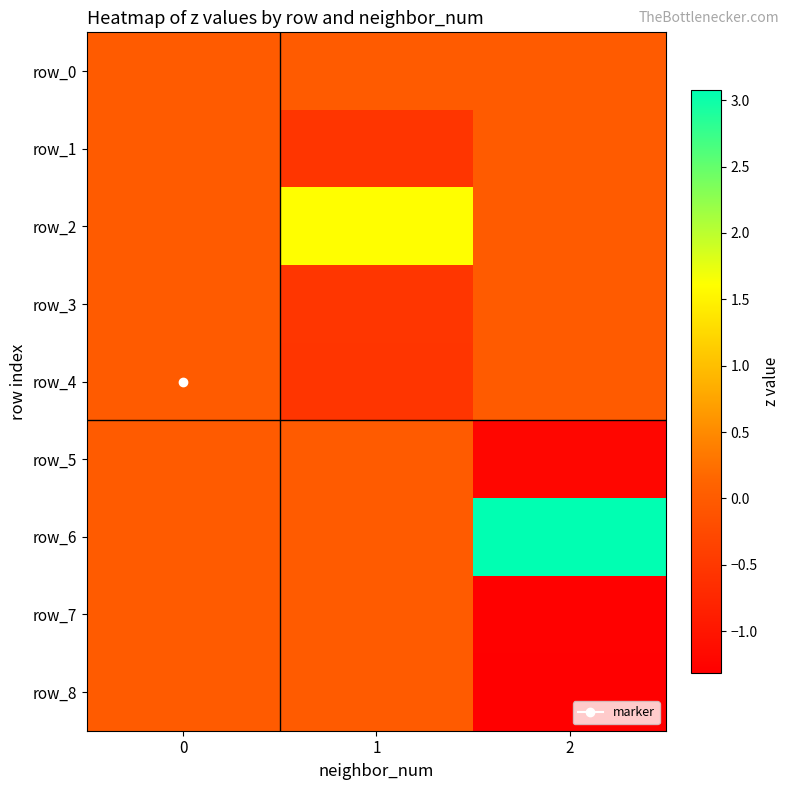

Reading left to right, list all the values displayed in this chart.

row_0: 0.0	0.0	0.0
row_1: 0.0	-0.5	0.0
row_2: 0.0	1.6	0.0
row_3: 0.0	-0.5	0.0
row_4: 0.0	-0.5	0.0
row_5: 0.0	0.0	-1.2
row_6: 0.0	0.0	3.1
row_7: 0.0	0.0	-1.3
row_8: 0.0	0.0	-1.3